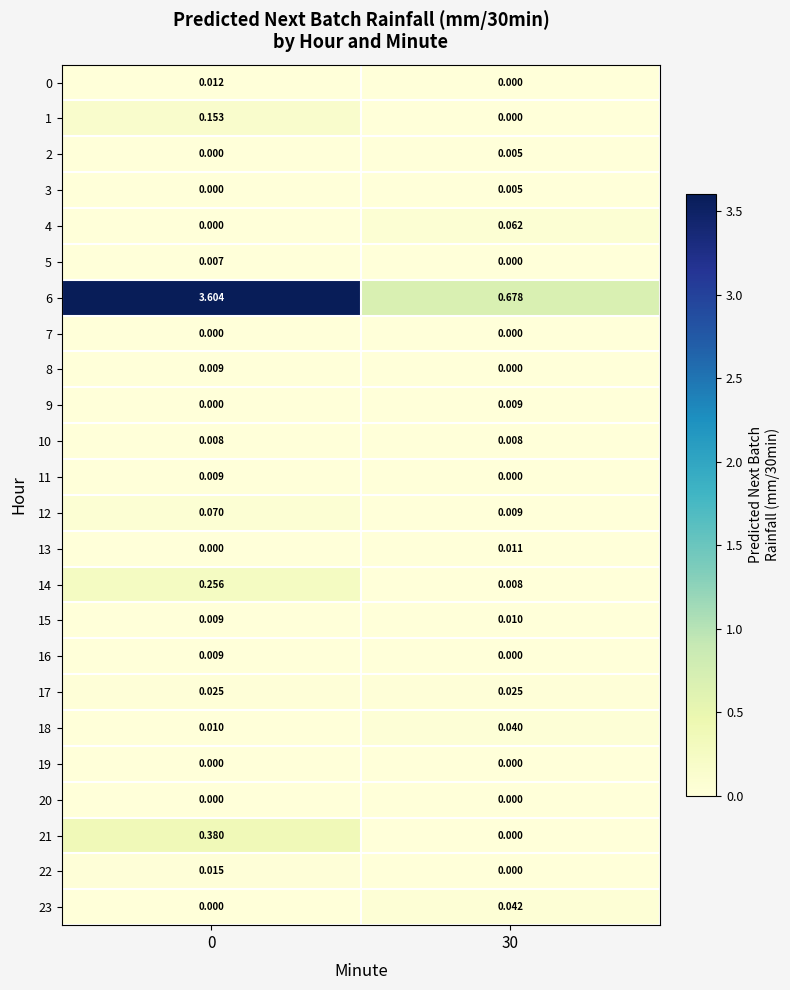

Is the value of 20 at 0 greater than the value of 1 at 0?

No